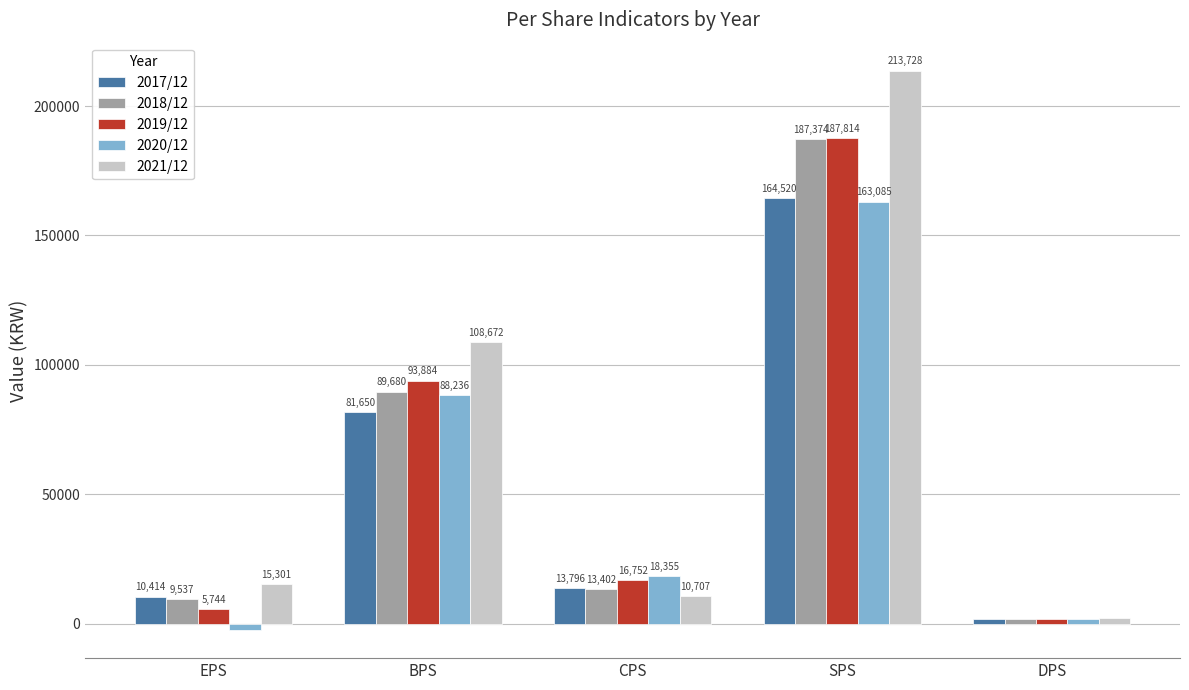

True or false: 2019/12 has a value of 5744 at EPS.

True